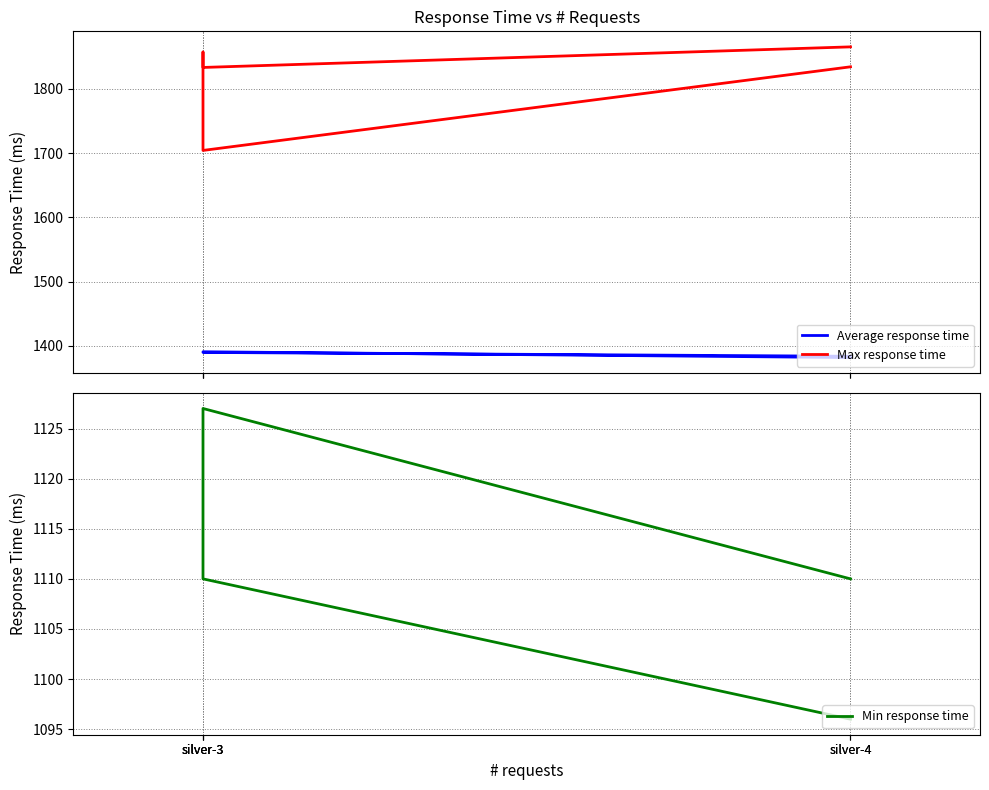

What is the label of the 2nd point from the right?

silver-3